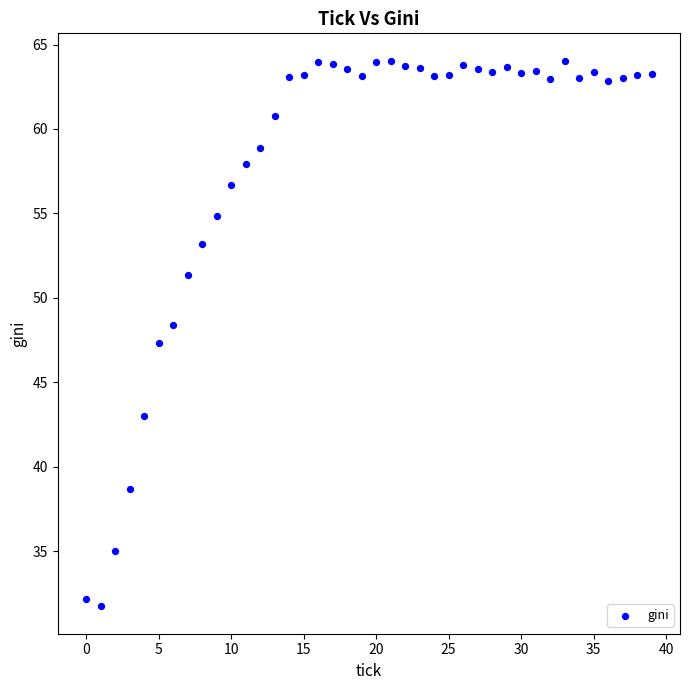

What is the range of Y values (max minus min)?

32.3